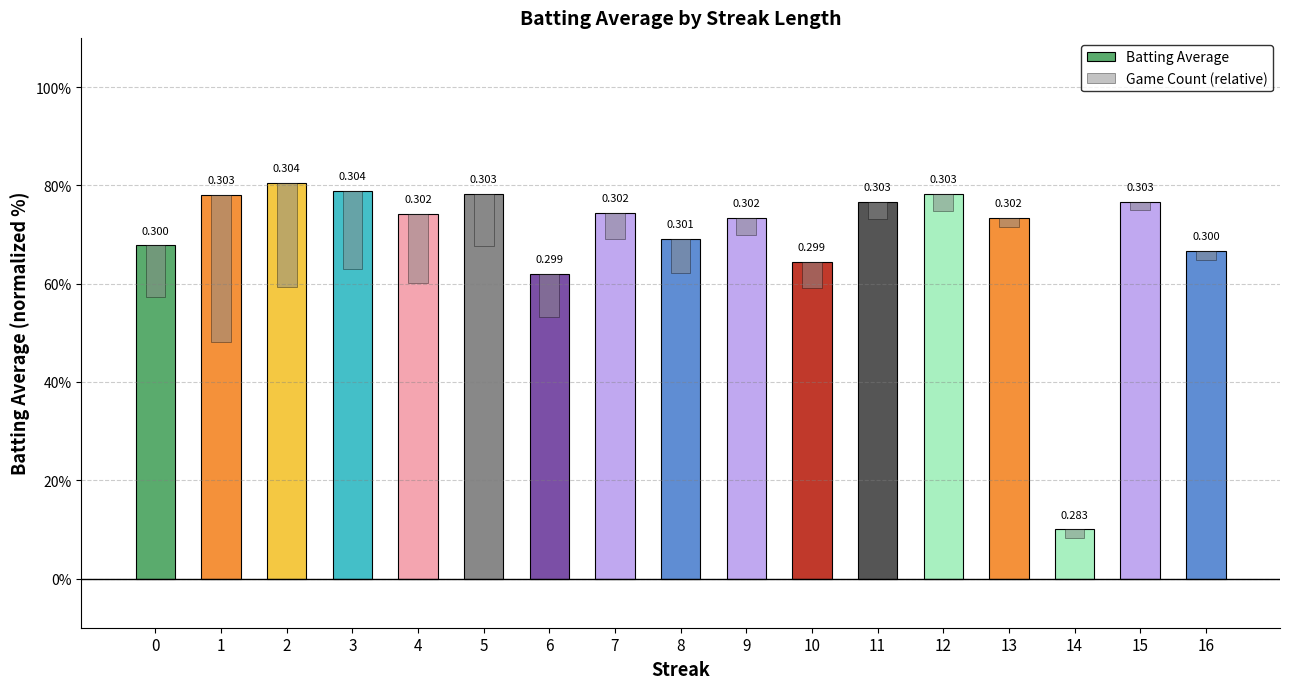

What are all the series names shown in the legend?

Batting Average, Game Count (relative)